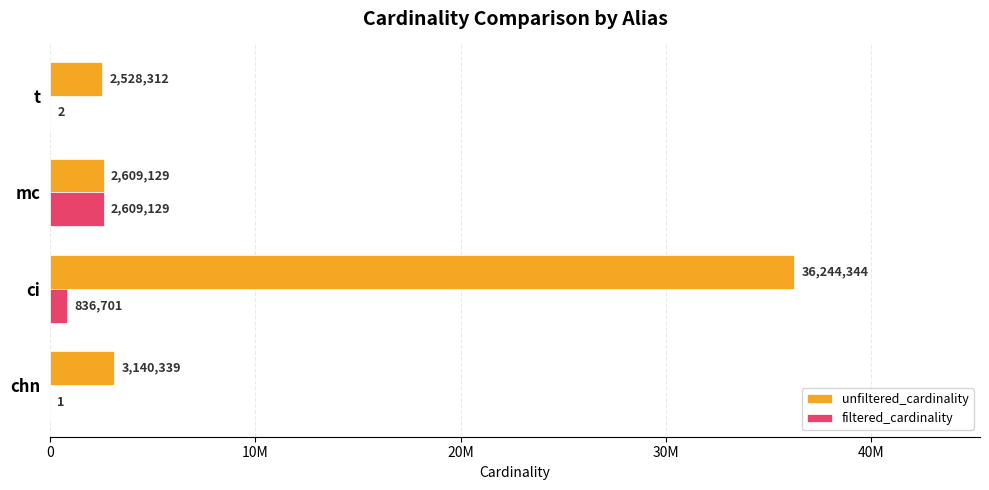

At which label does unfiltered_cardinality reach its peak?

ci